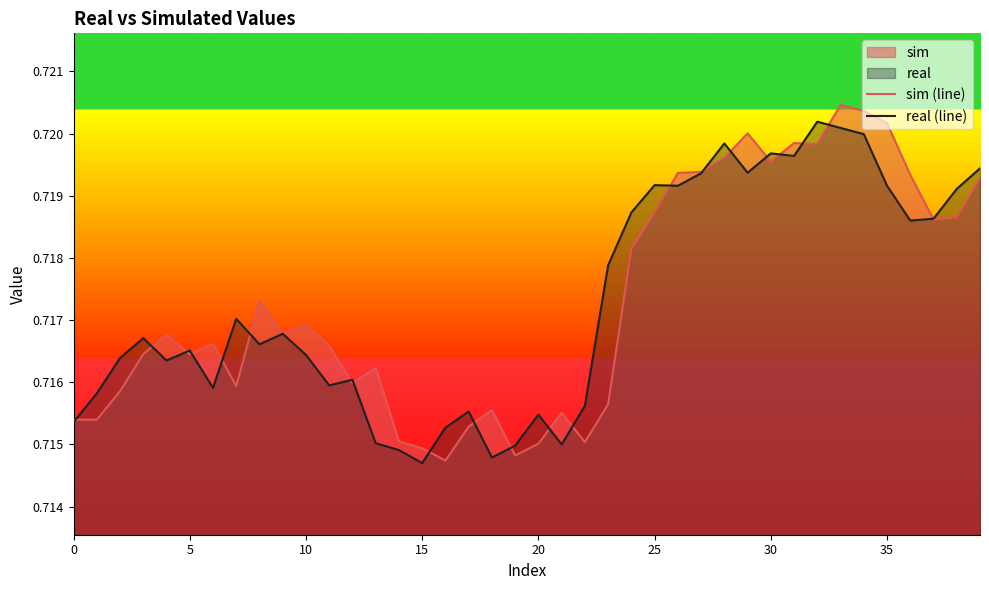

Which series ends up on top after the final intersection of real (line) and sim (line)?

real (line)